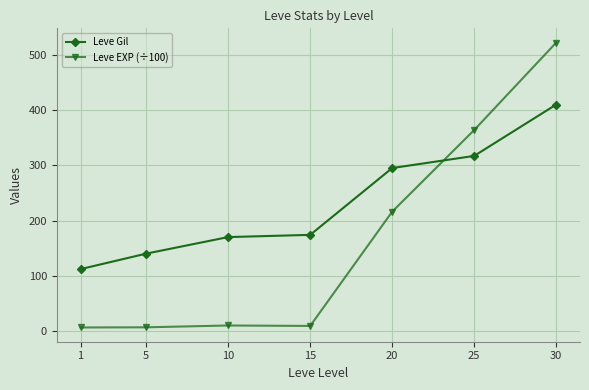

Between 5 and 15, which series saw the biggest shift?

Leve Gil